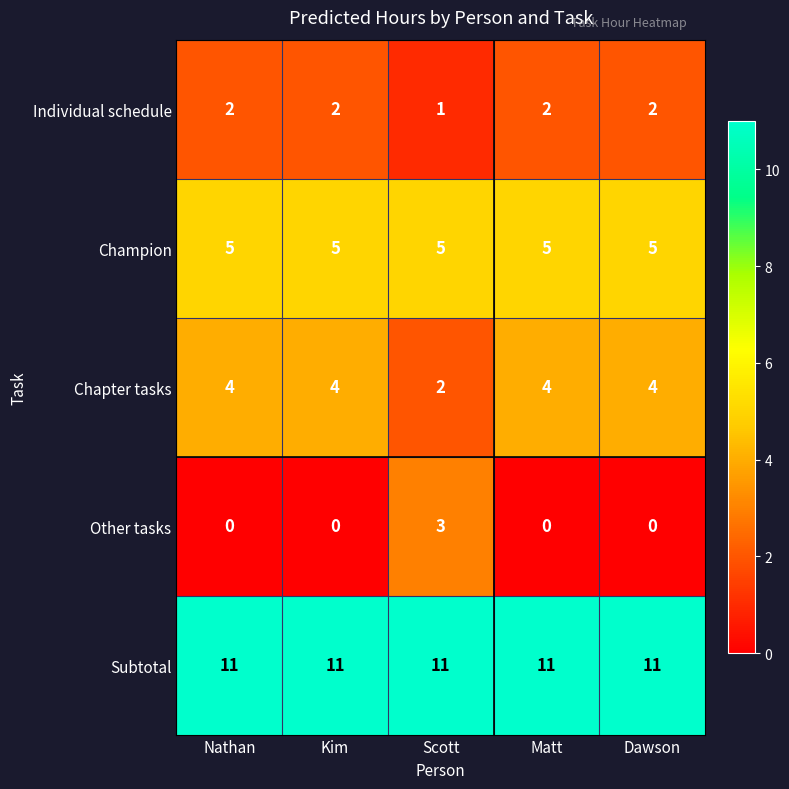

What is the sum of all Other tasks values?

3